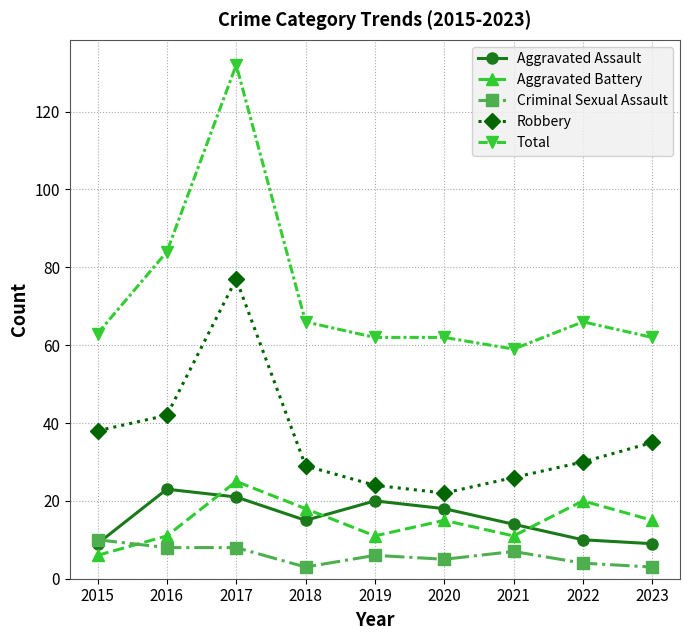

Reading left to right, list all the values displayed in this chart.

Aggravated Assault: 2015=9	2016=23	2017=21	2018=15	2019=20	2020=18	2021=14	2022=10	2023=9
Aggravated Battery: 2015=6	2016=11	2017=25	2018=18	2019=11	2020=15	2021=11	2022=20	2023=15
Criminal Sexual Assault: 2015=10	2016=8	2017=8	2018=3	2019=6	2020=5	2021=7	2022=4	2023=3
Robbery: 2015=38	2016=42	2017=77	2018=29	2019=24	2020=22	2021=26	2022=30	2023=35
Total: 2015=63	2016=84	2017=132	2018=66	2019=62	2020=62	2021=59	2022=66	2023=62